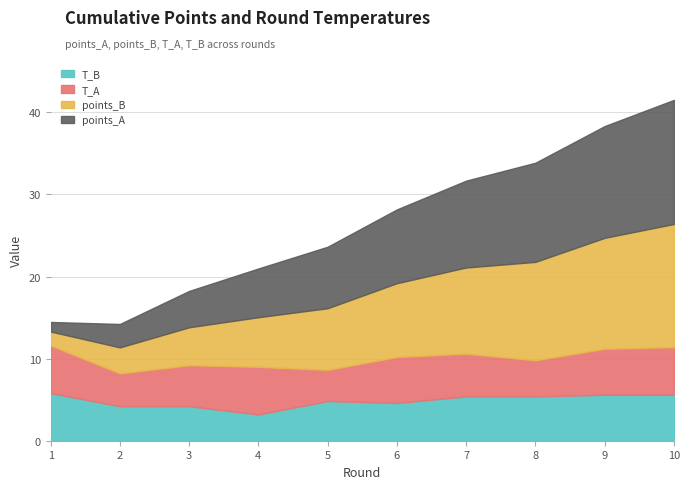

What is the minimum value shown in the chart?

1.2